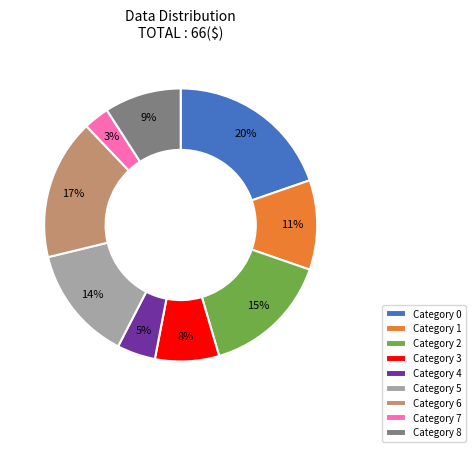

To the nearest percent, what is the average slice percentage?

11%